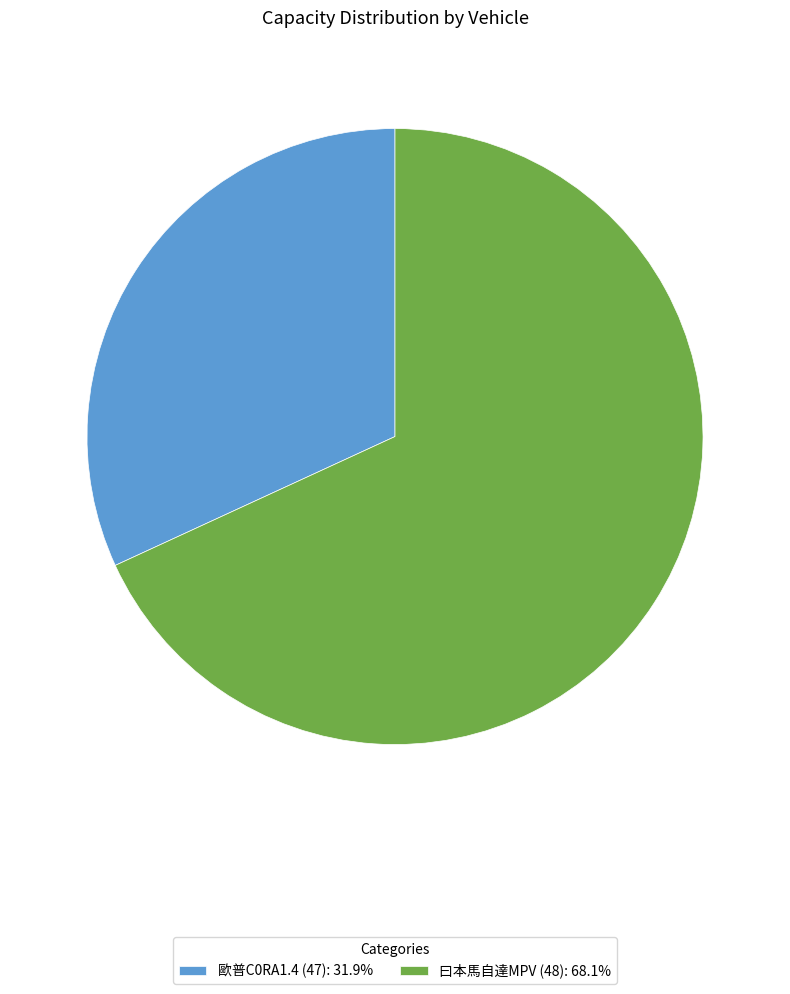

Do 歐普C0RA1.4 (47): 31.9% and 曰本馬自達MPV (48): 68.1% together represent more than half of the pie?

Yes